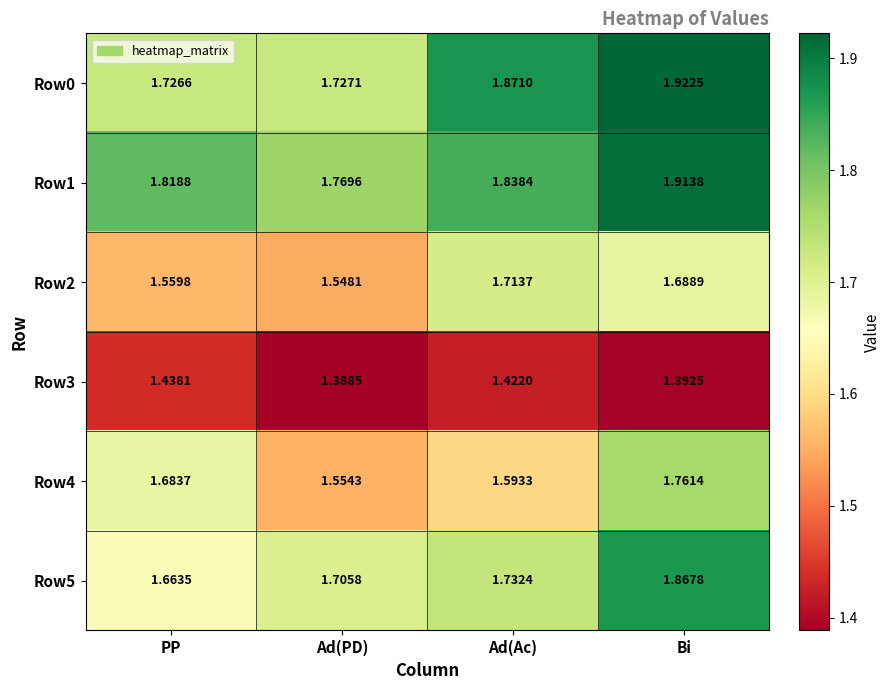

At which category does the chart reach its minimum across all series?

Ad(PD)